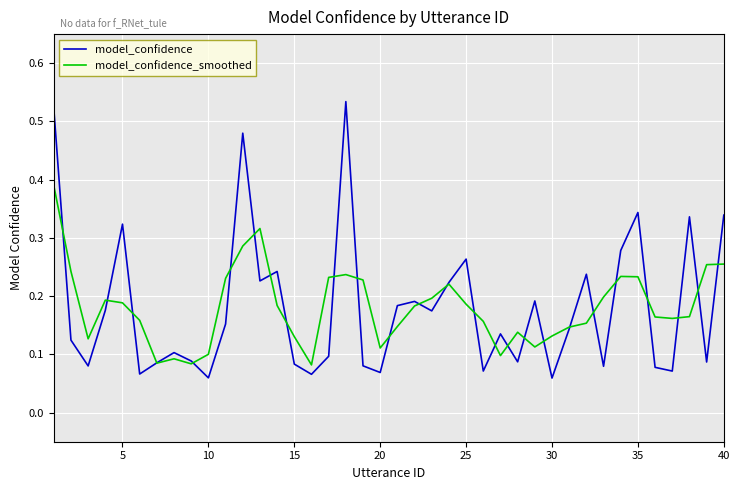

Which series ends up on top after the final intersection of model_confidence_smoothed and model_confidence?

model_confidence